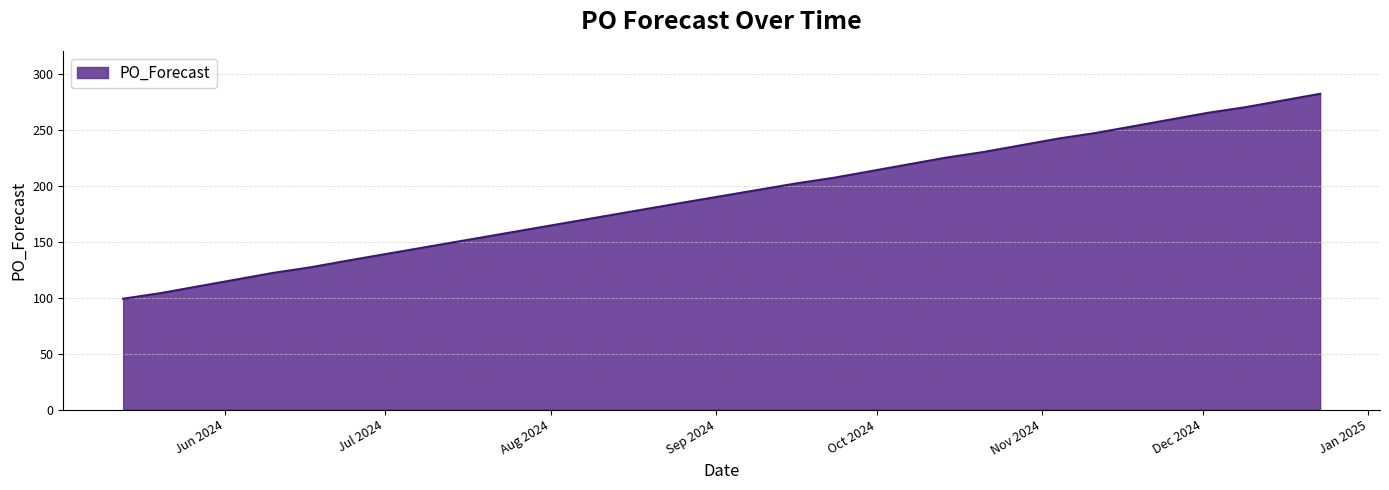

What is the greatest value displayed?

282